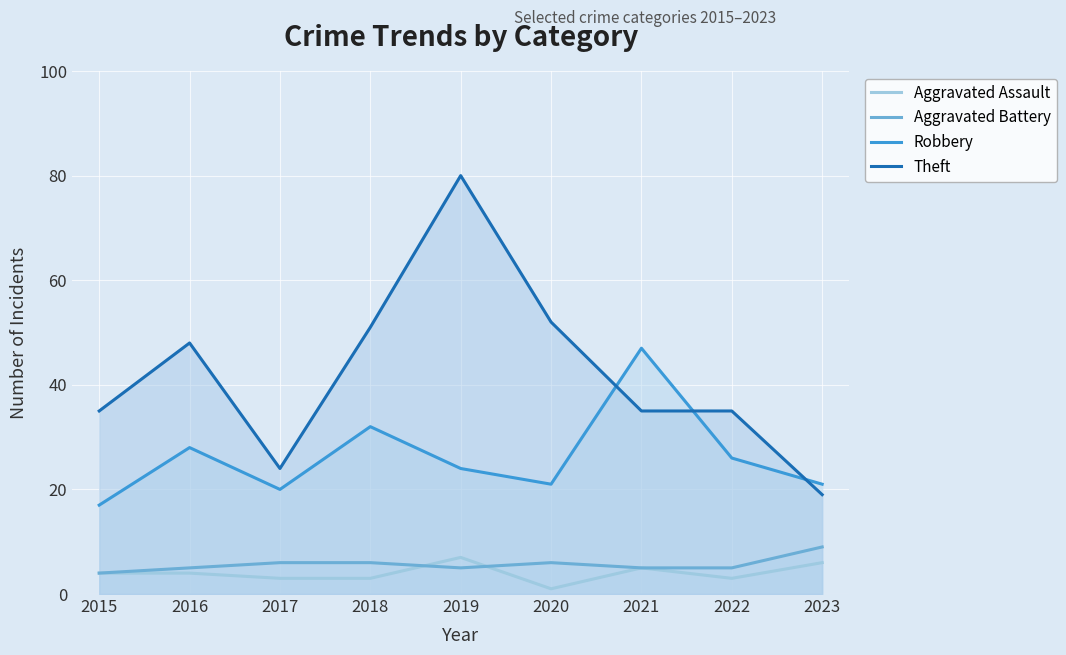

What is the value of the Robbery point at the 9th from the left?

21